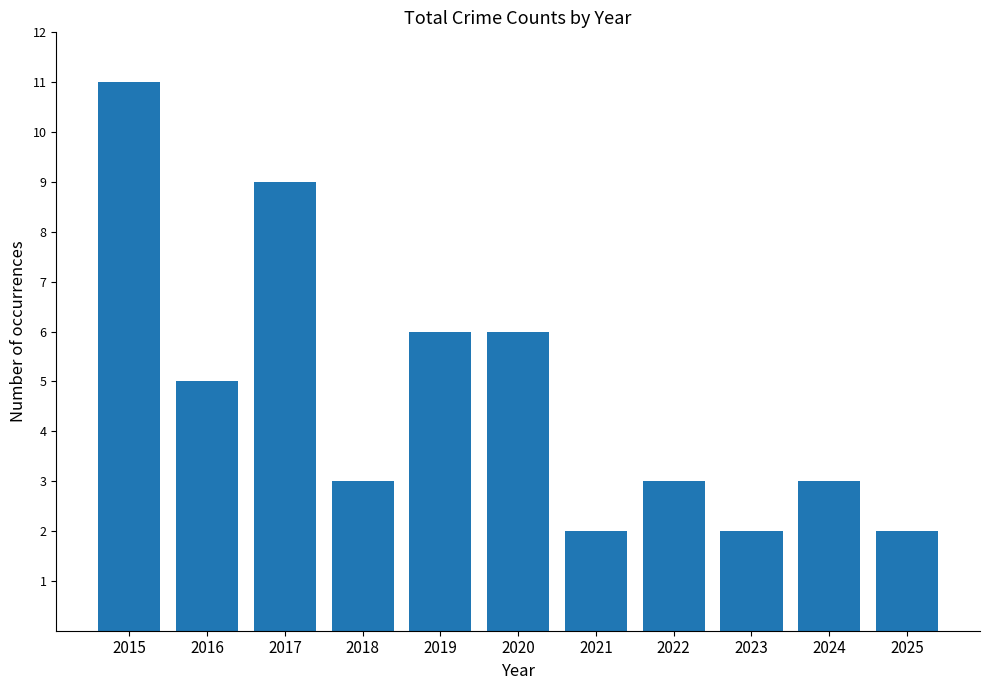

True or false: the data shows 6 at 2020.

True